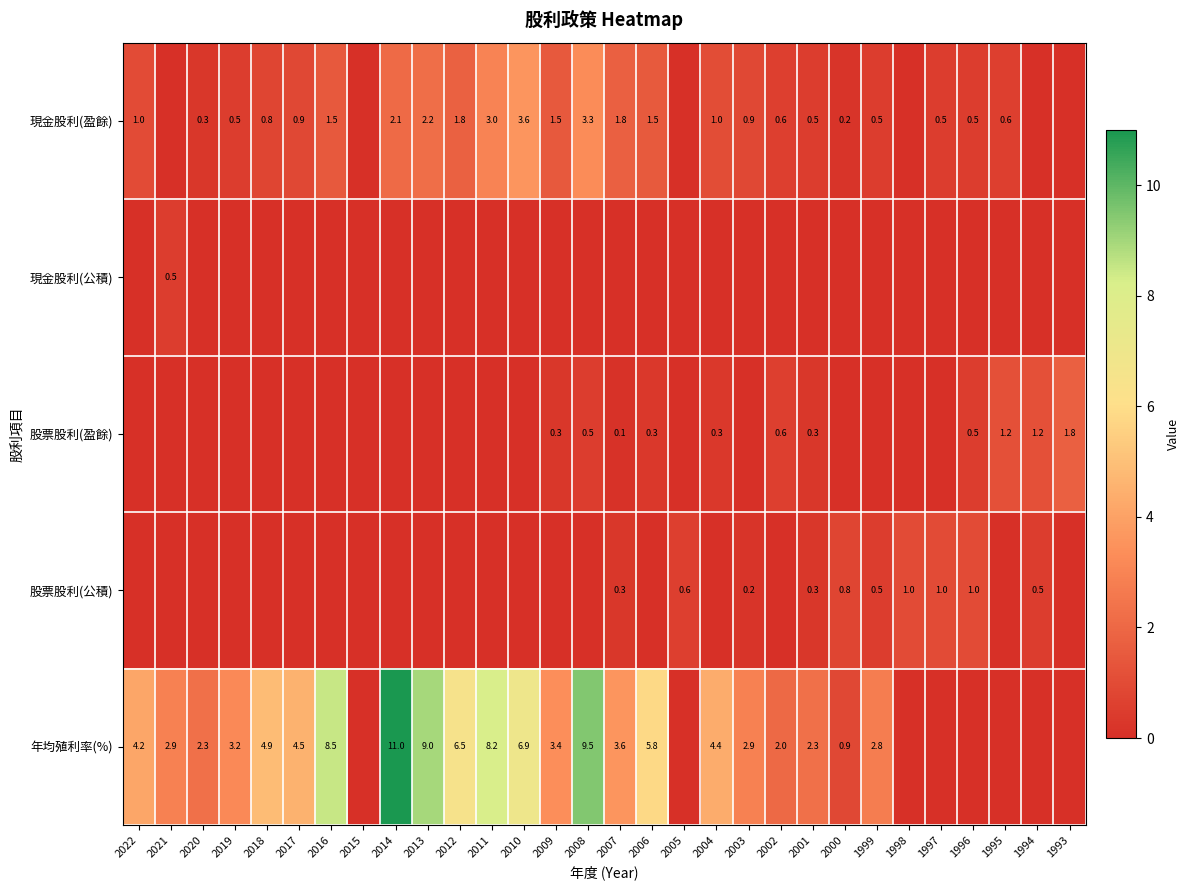

True or false: 年均殖利率(%) has a value of 3.3 at 2011.

False